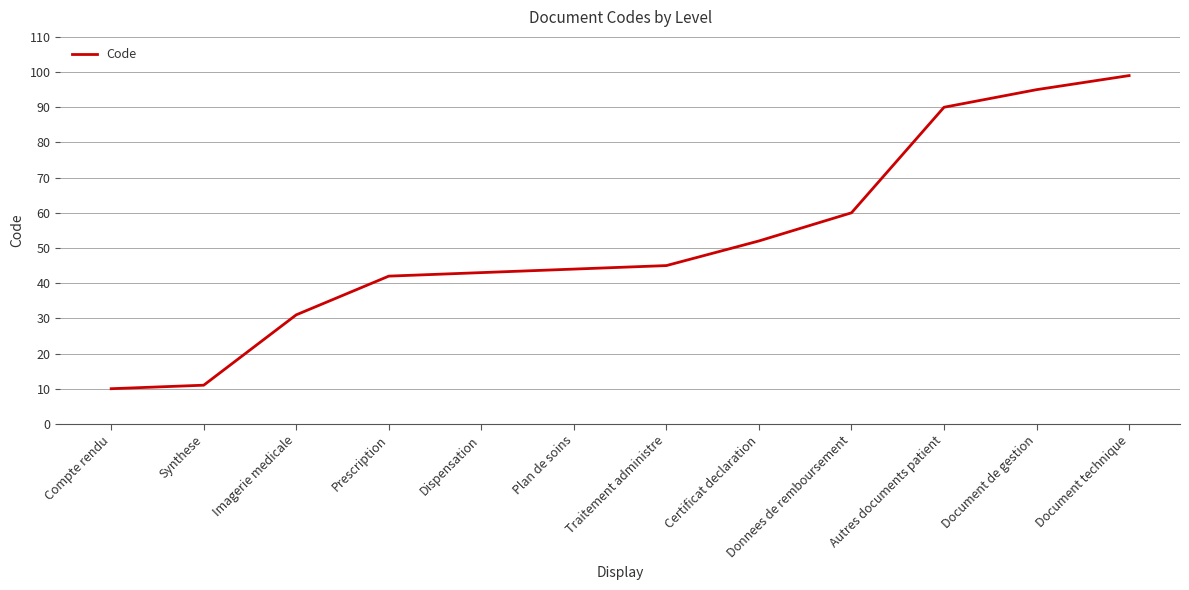

What is the average value?

52